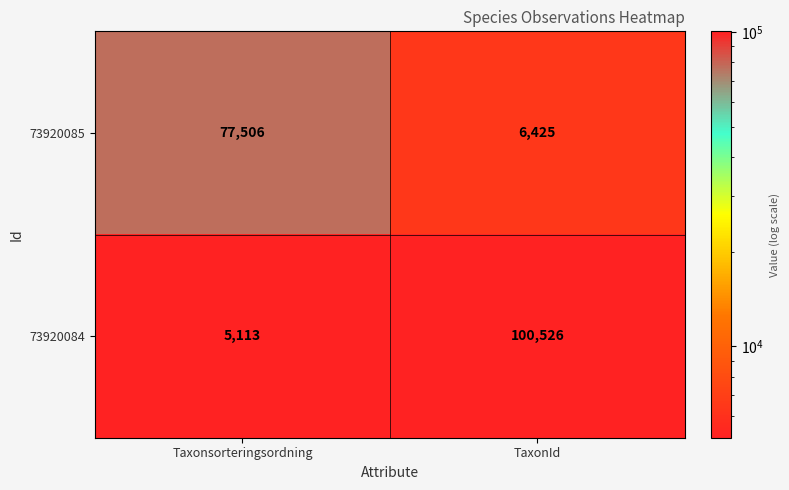

What is the difference between the highest and lowest values at TaxonId?

94101